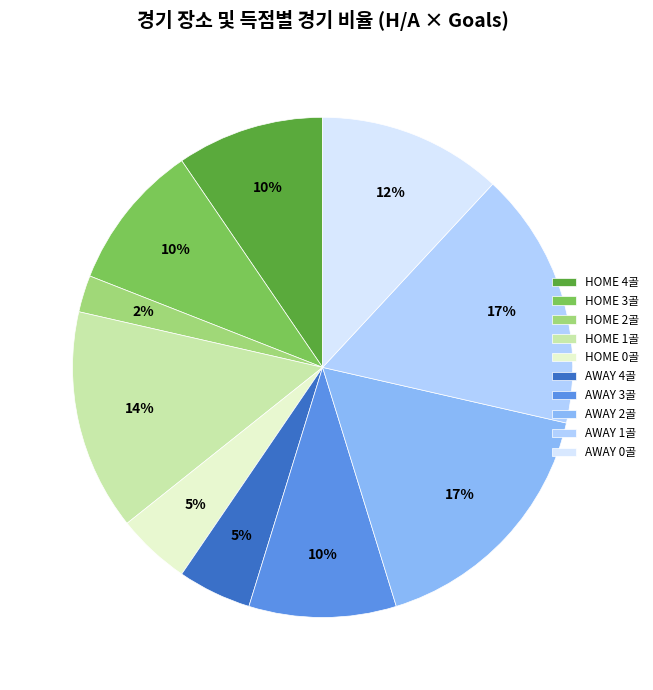

To the nearest percent, what is the combined percentage of AWAY 1골 and HOME 3골?

26%